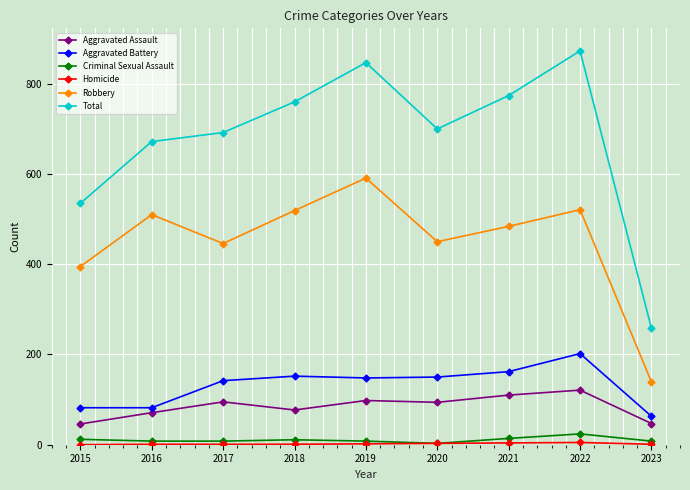

The Robbery series shows 791 at 2018. True or false?

False